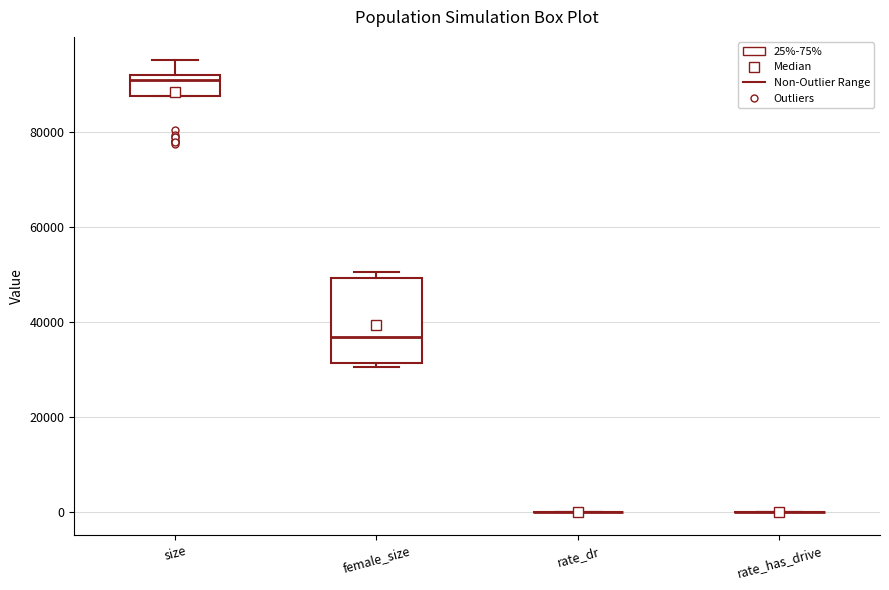

Which box is the tallest, from its lower edge to its upper edge?

female_size